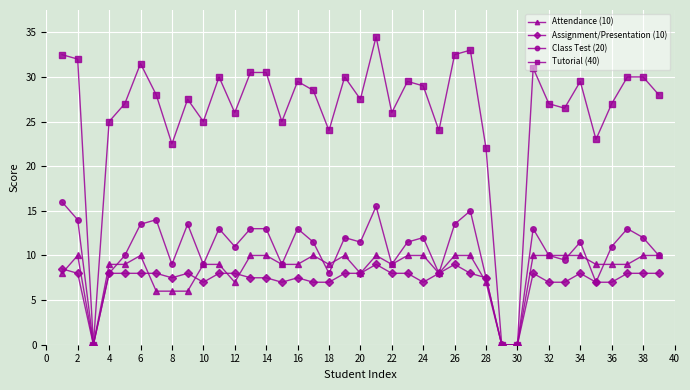

What is the value of the Tutorial (40) point at the 19th from the left?

30.0